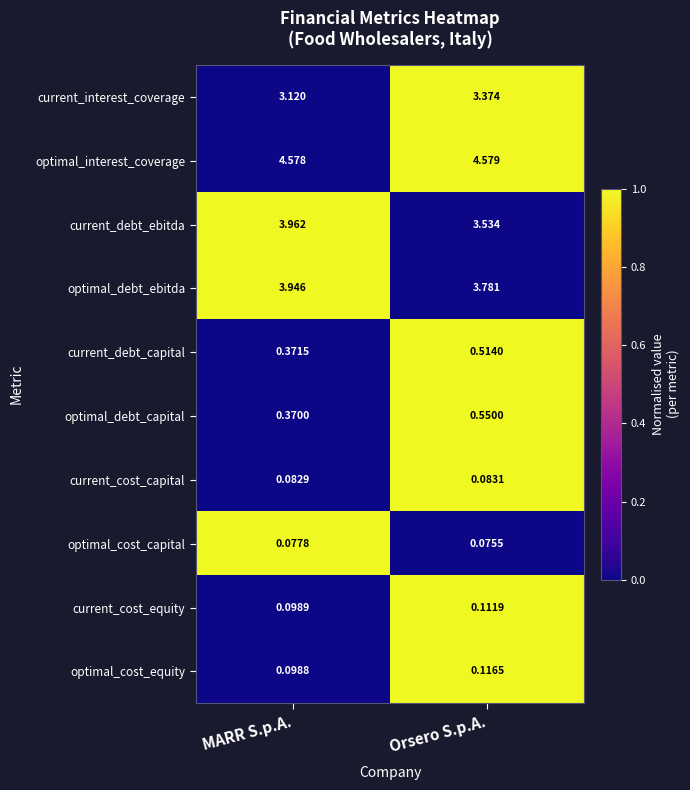

Which series changed the most between MARR S.p.A. and Orsero S.p.A.?

current_debt_ebitda